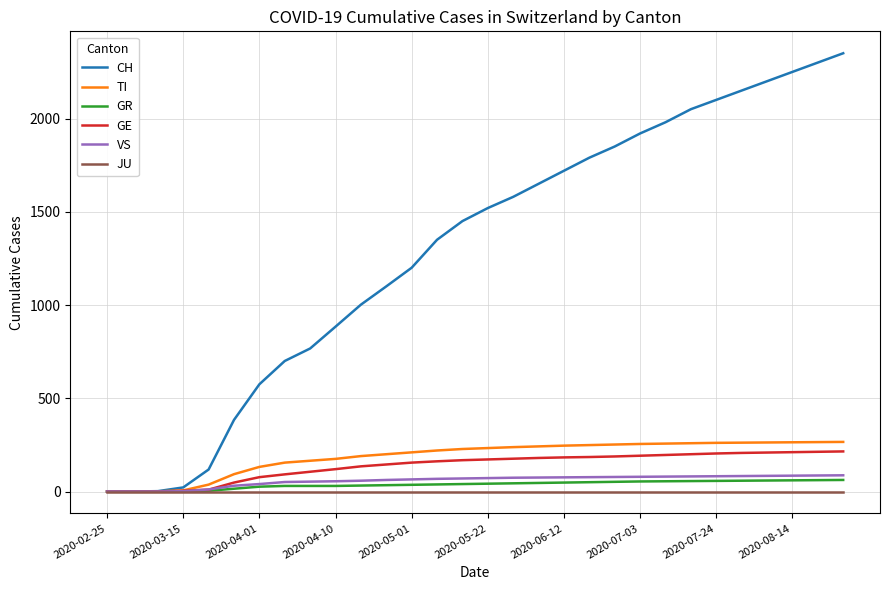

What is the maximum value shown in the chart?

2350